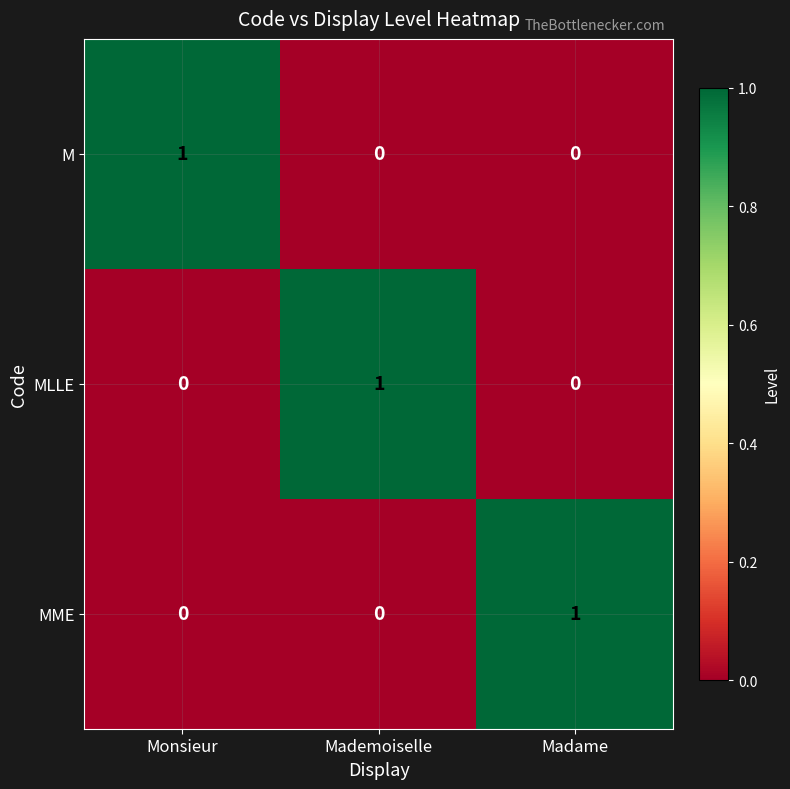

Count the number of categories in the chart.

3